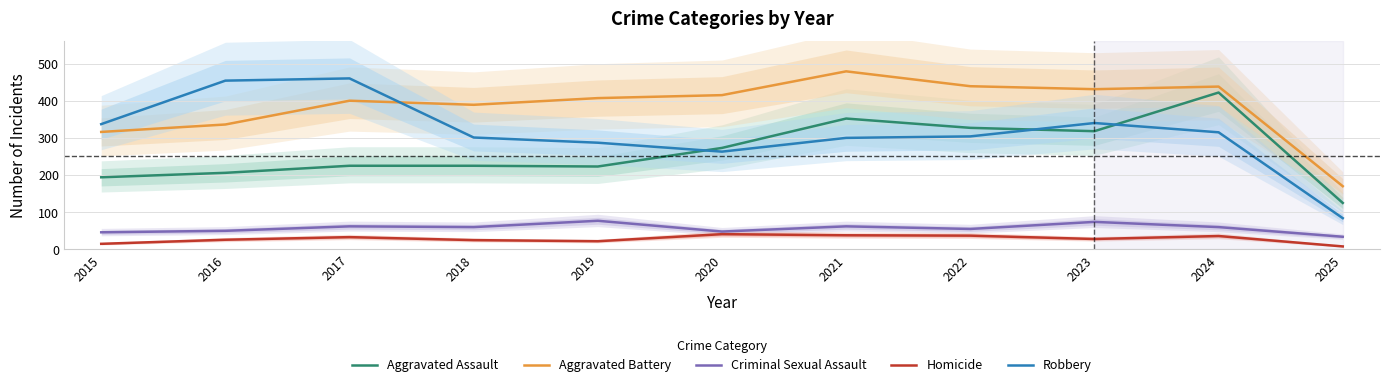

At which category does Aggravated Battery reach its first local valley?

2018